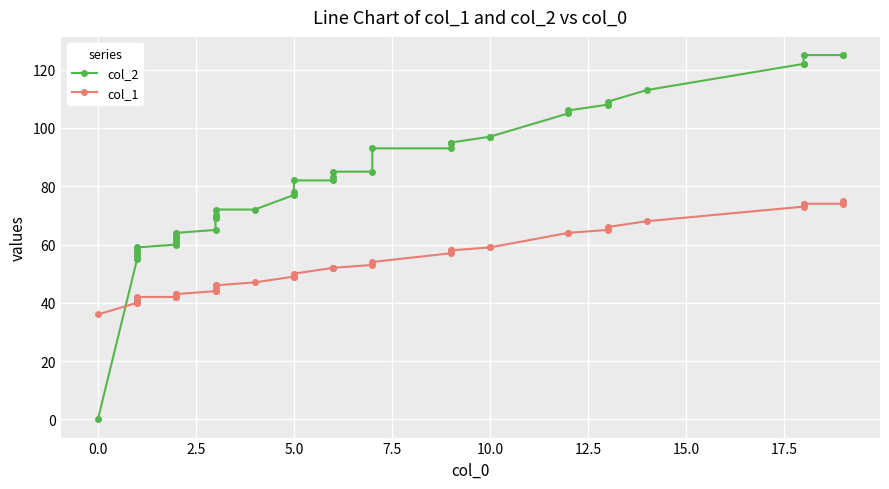

True or false: col_2 and col_1 cross at least once.

True